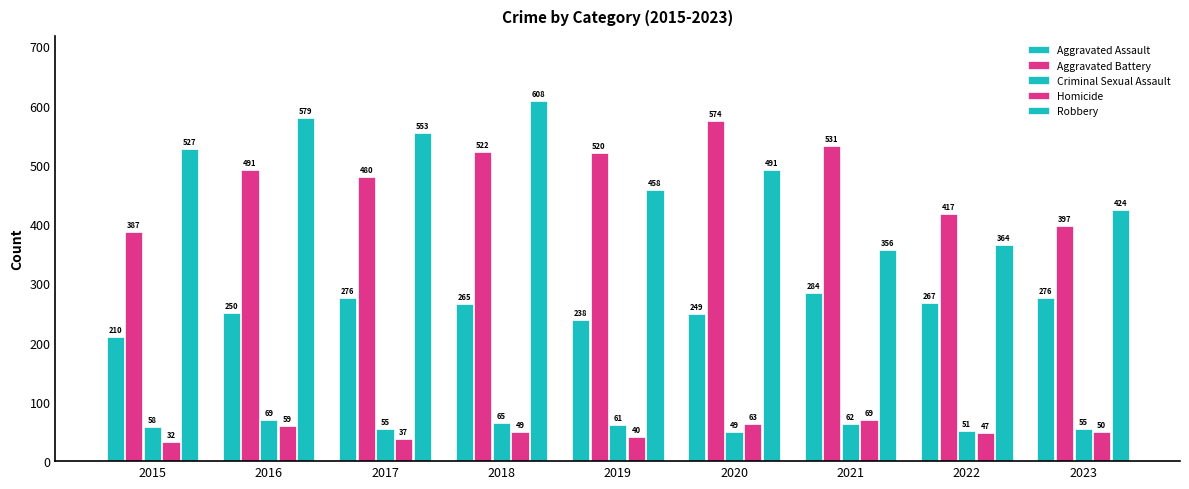

How many values in the Robbery series are below 491?

4